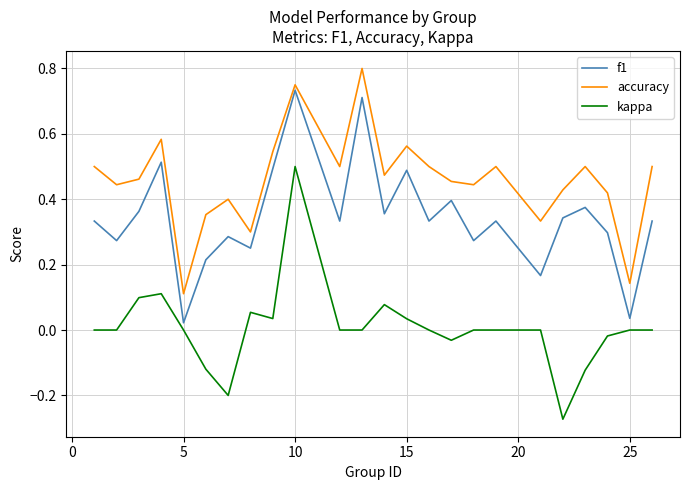

True or false: accuracy and kappa cross at least once.

False